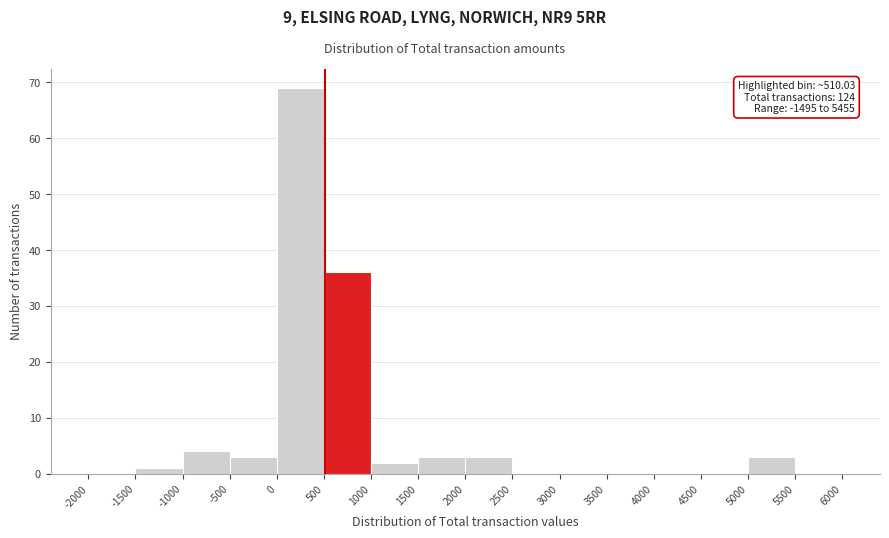

Over which range of the x-axis is the bar tallest?

0 to 500